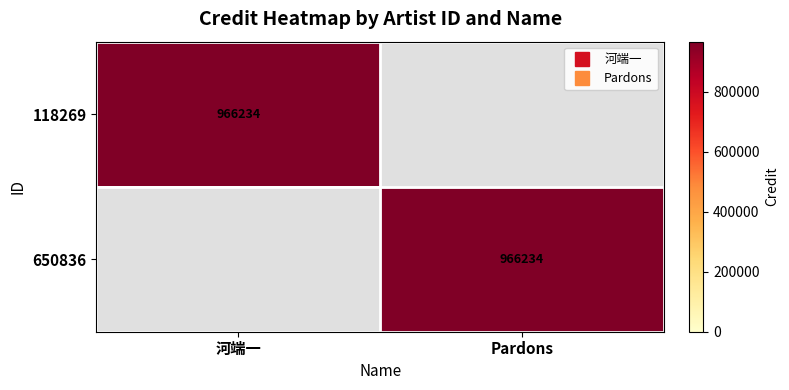

True or false: 650836 has a value of 0 at 河端一.

True